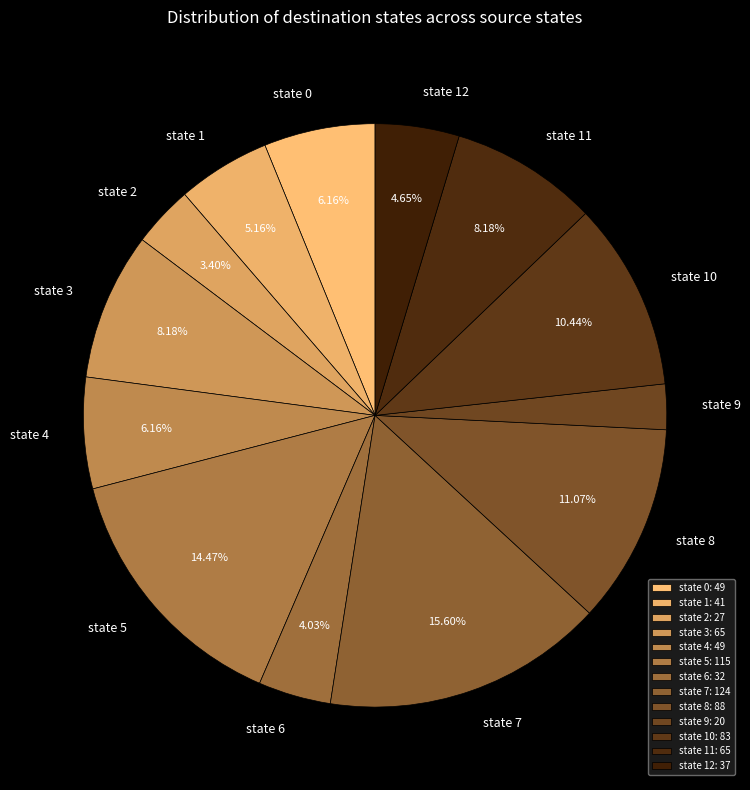

To the nearest percent, what is the difference between the state 7 and state 8 slice percentages?

5%